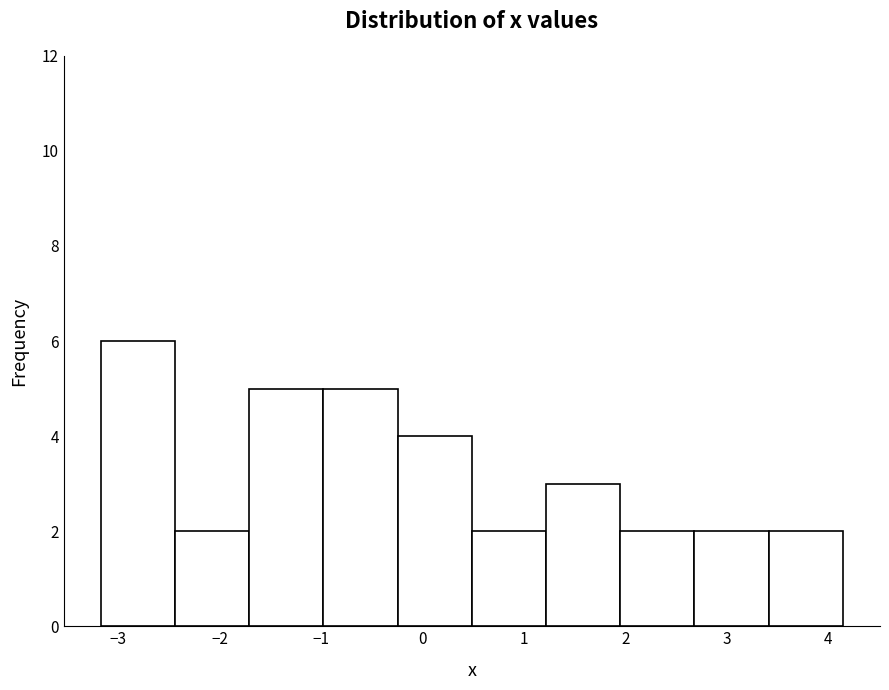

Over which range of the x-axis is the bar tallest?

-3.2 to -2.4